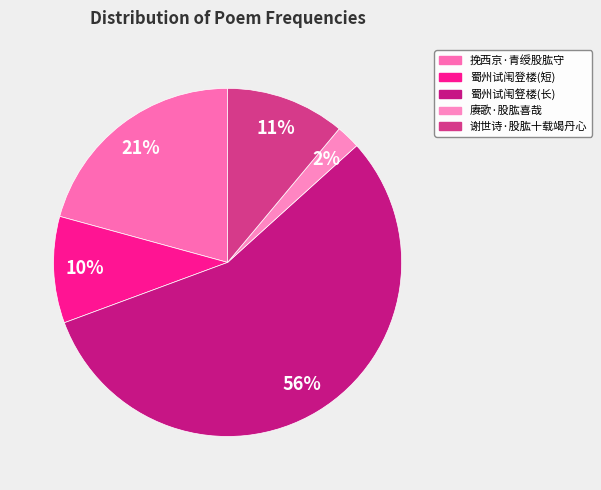

How many slices are in this pie chart?

5